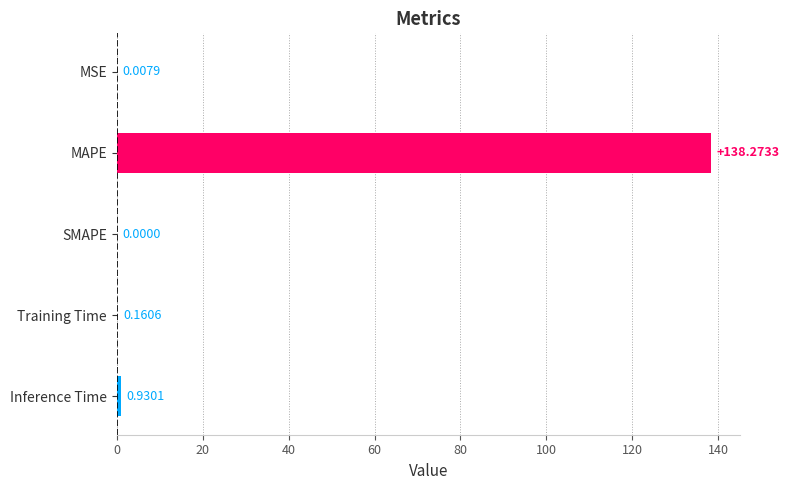

What is the sum of the values at MSE and MAPE?

138.3